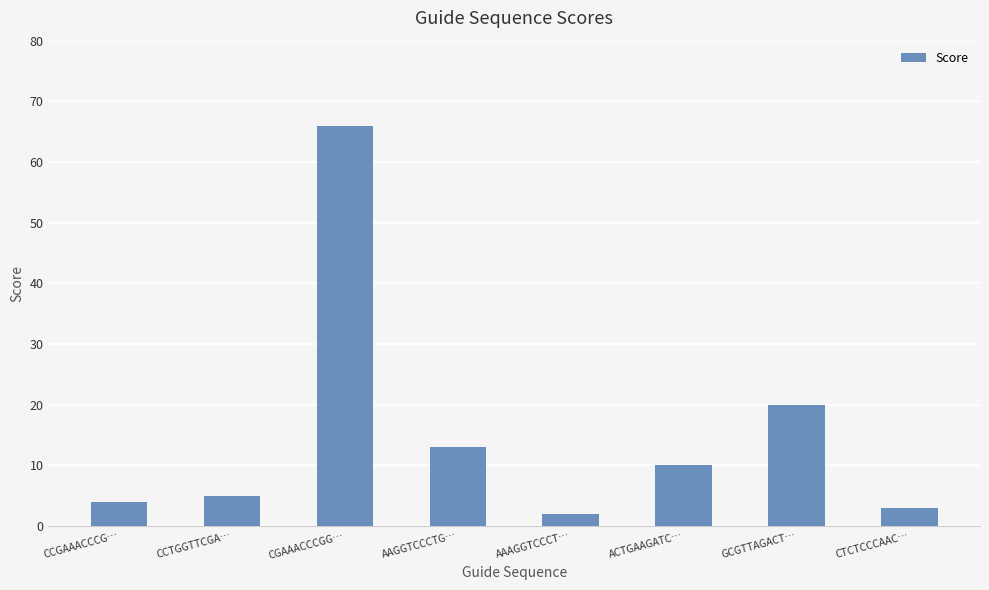

Which category has the lowest value across all series?

AAAGGTCCCT…